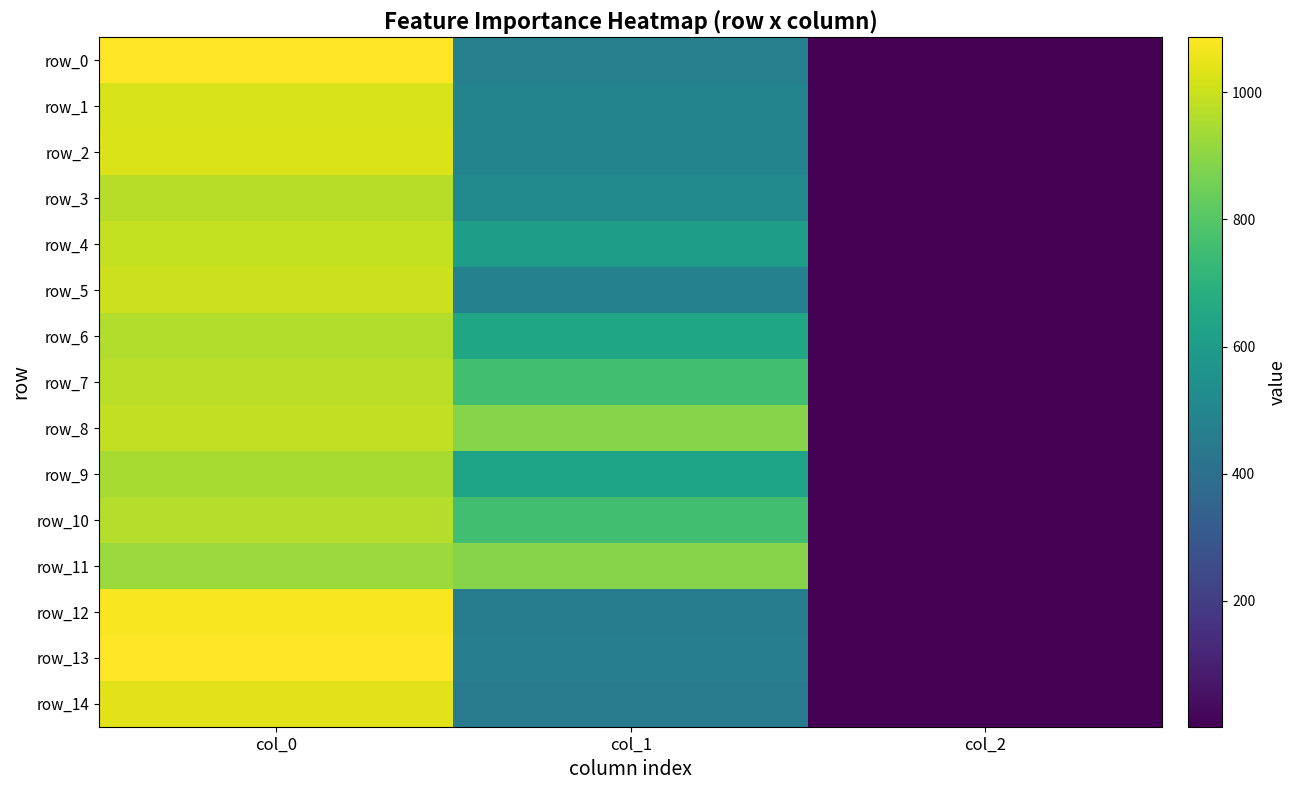

Which series has the largest total across all categories?

row_8